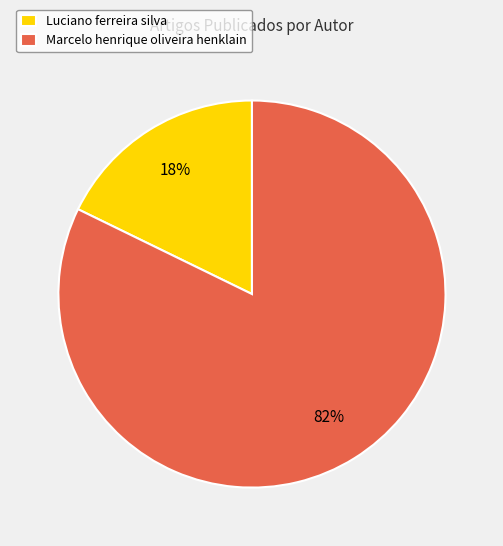

How many segments does this pie chart have?

2